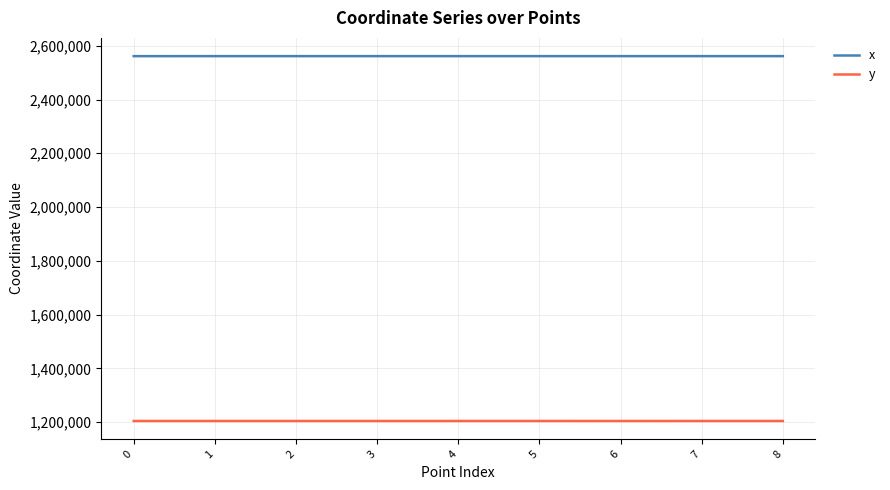

What is the difference between the maximum and minimum values in the x series?

60.0